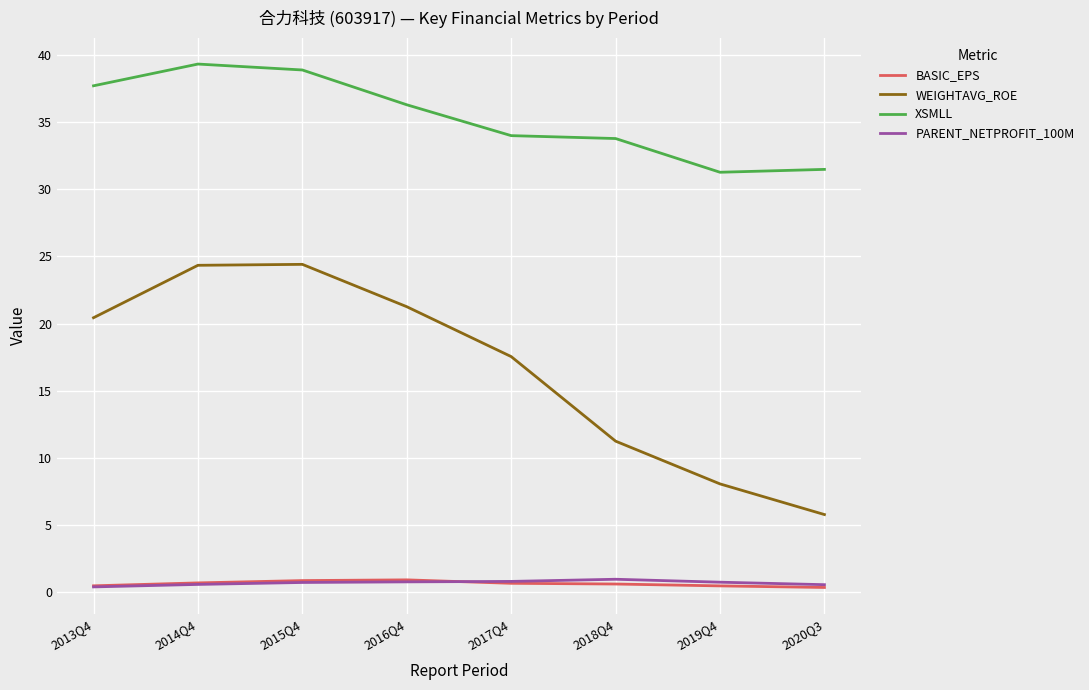

True or false: XSMLL and WEIGHTAVG_ROE intersect in this chart.

False